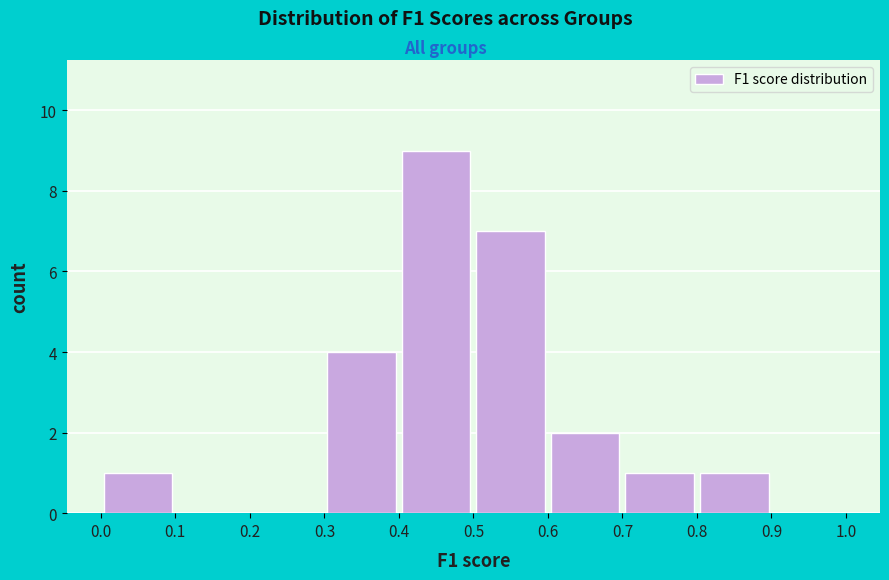

Reading left to right, transcribe this chart: for each bar, give the range it covers on the x-axis and its height. The values are not printed on the chart, so give them approximately, as read against the axis.

0.0 to 0.1: 1
0.1 to 0.2: 0
0.2 to 0.3: 0
0.3 to 0.4: 4
0.4 to 0.5: 9
0.5 to 0.6: 7
0.6 to 0.7: 2
0.7 to 0.8: 1
0.8 to 0.9: 1
0.9 to 1.0: 0